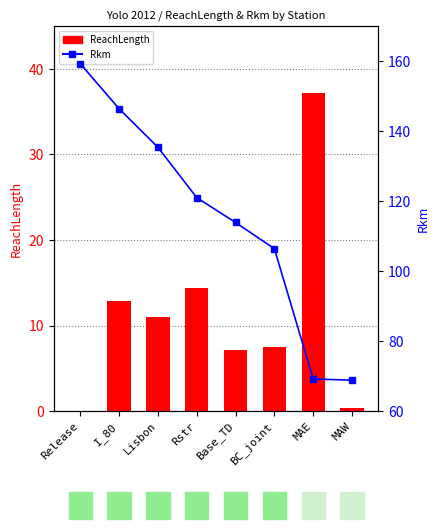

Reading left to right, list all the values displayed in this chart.

ReachLength: 0.0	12.9	11.0	14.4	7.1	7.5	37.2	0.3
Rkm: 159.3	146.4	135.4	121.0	113.9	106.4	69.2	68.9